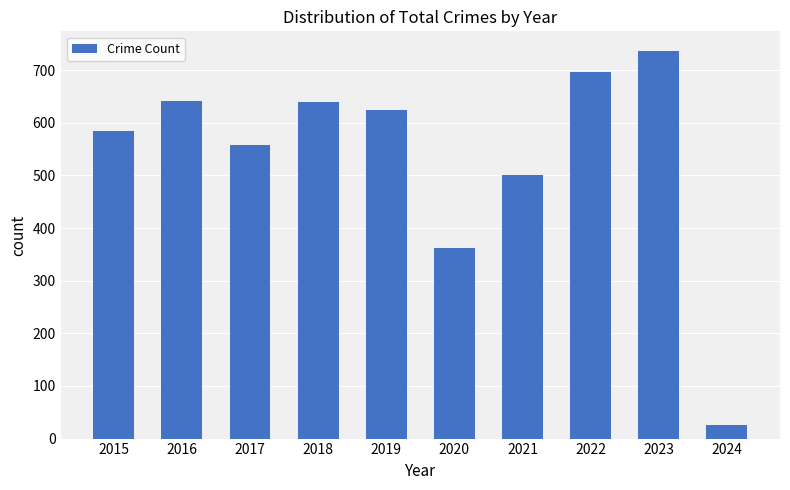

How many data points are less than 624?

5